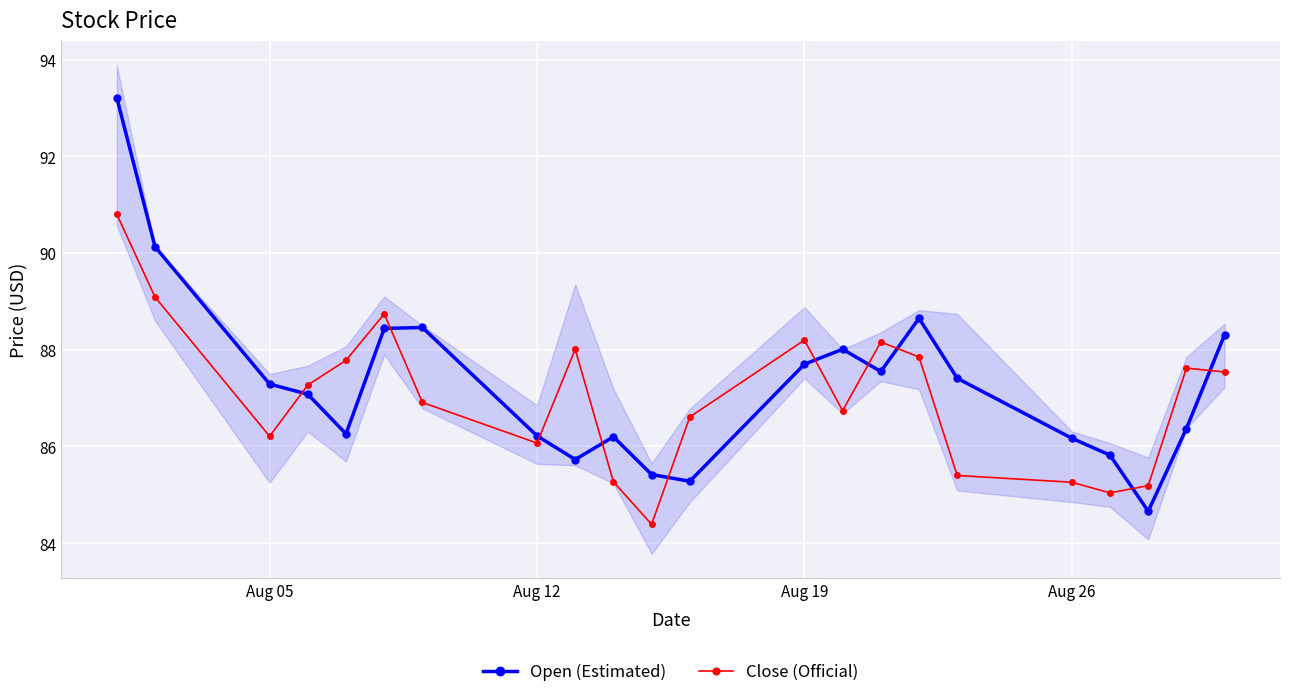

Where is the first local minimum for Close (Official)?

Aug 05